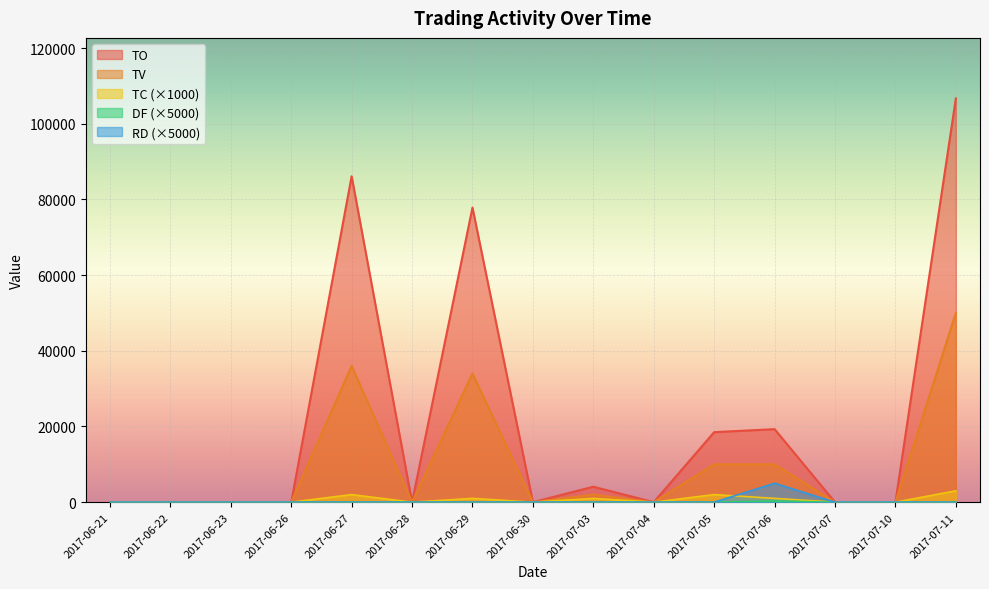

At which label does TC reach its peak?

2017-07-11